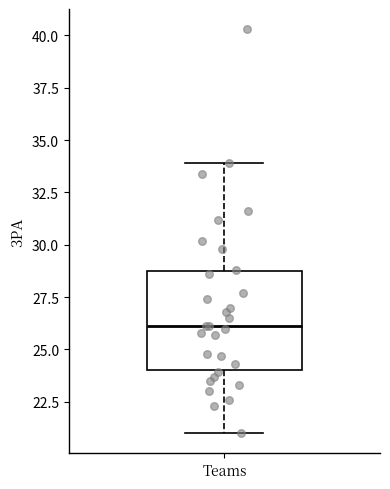

Transcribe this box plot: give where the median line is, the range the box spans, and where the two whiskers end, as read against the y-axis. The values are not printed on the chart, so give them approximately, as read against the axis.

median 26, box 24 to 29, whiskers 21 to 34